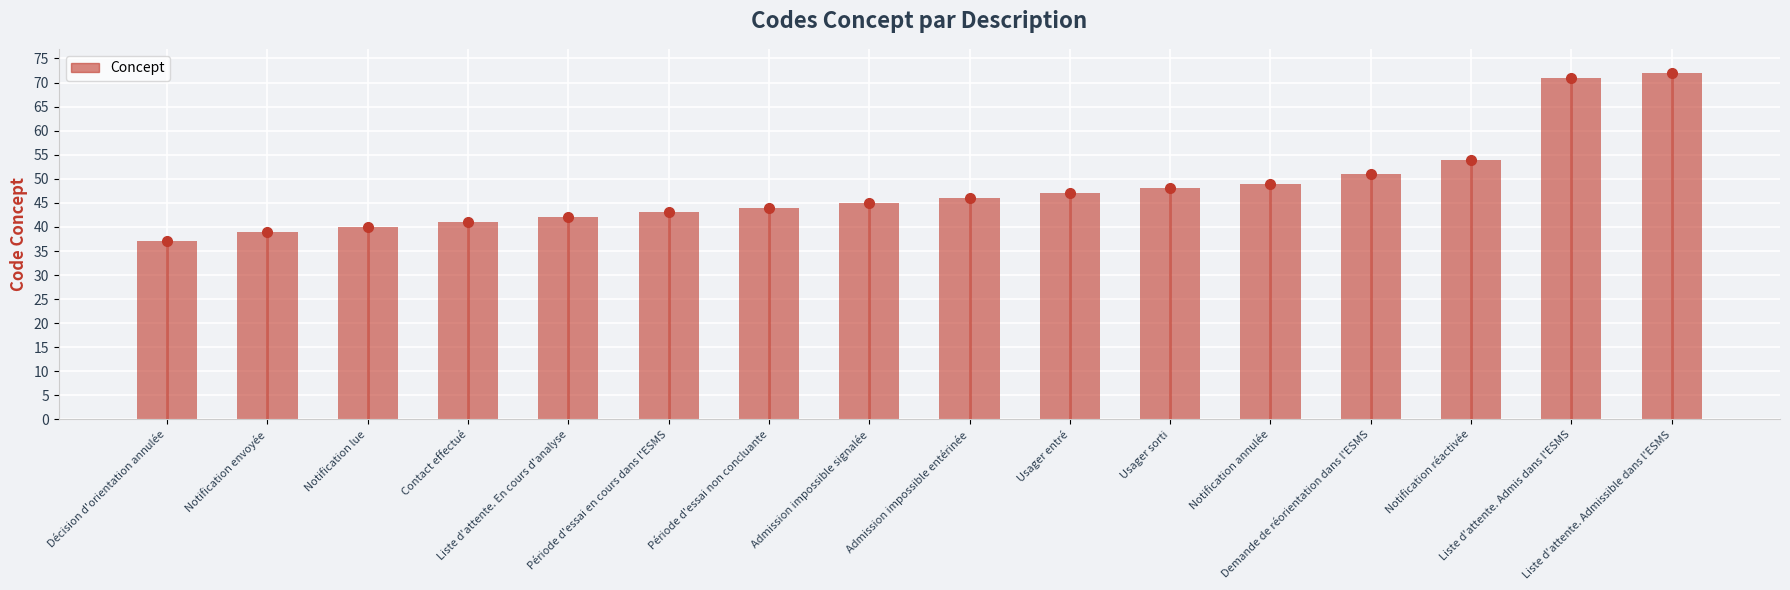

What is the difference between the second highest and second lowest values?

32